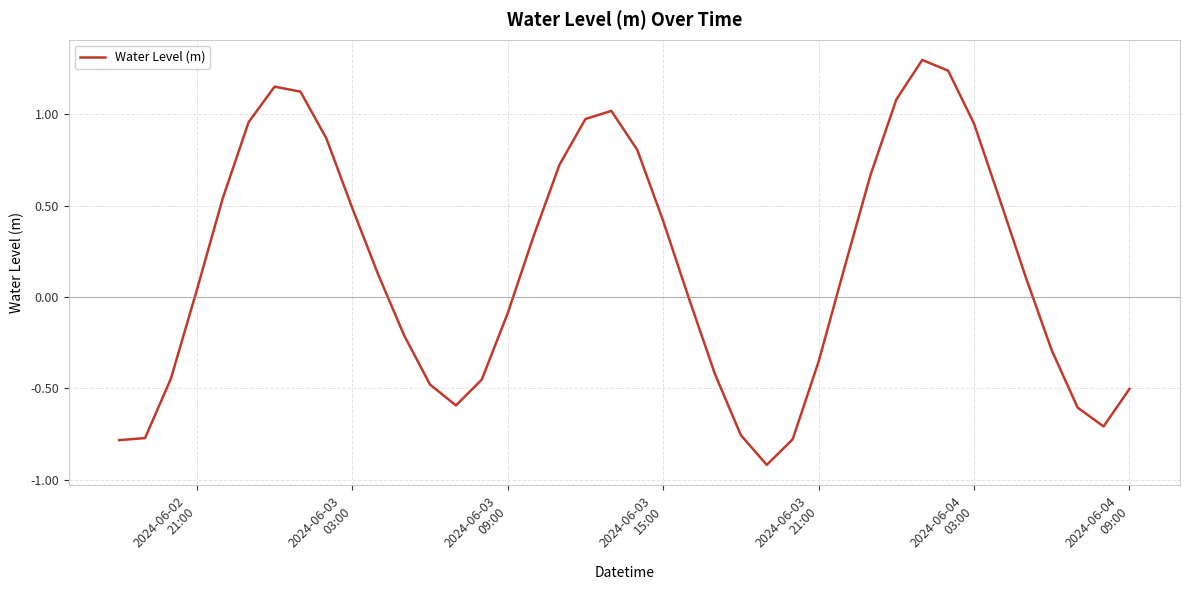

How many lines are shown in the chart?

1